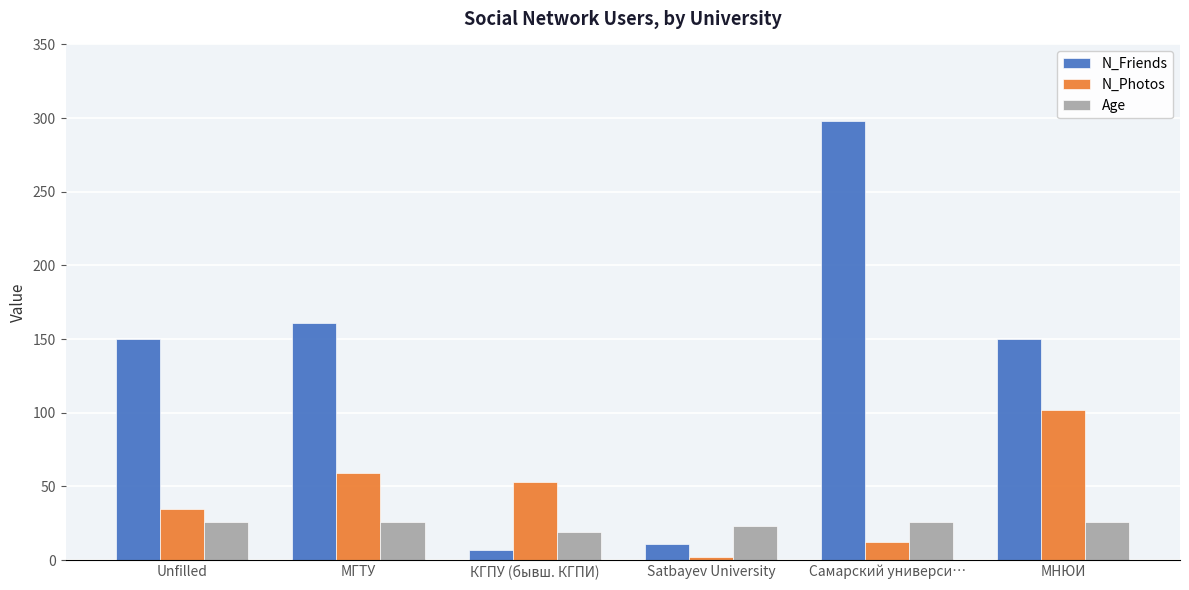

What is the label of the 6th bar from the left?

МНЮИ